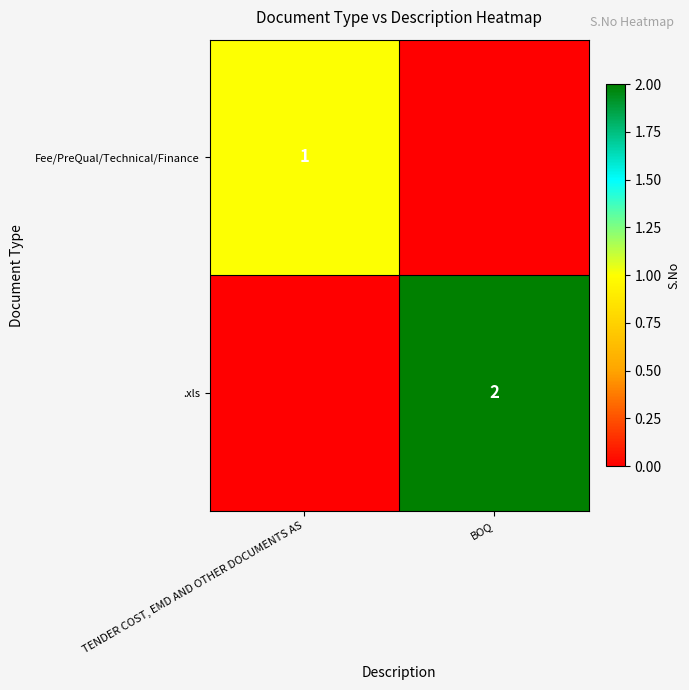

Between TENDER COST, EMD AND OTHER DOCUMENTS AS and BOQ, which is larger?

TENDER COST, EMD AND OTHER DOCUMENTS AS